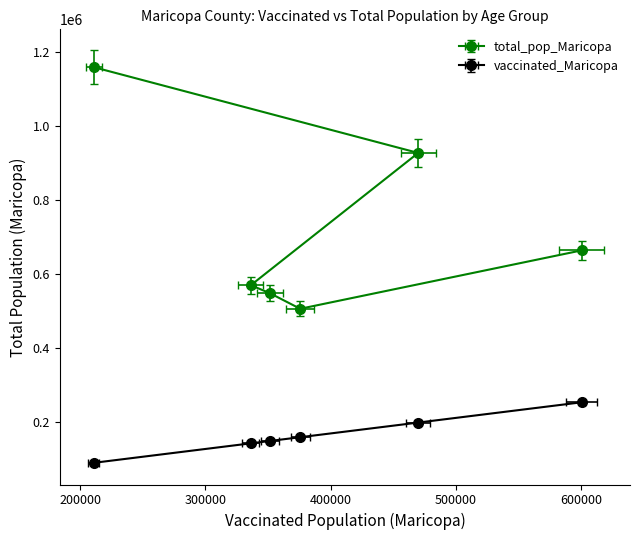

List the labels in order of value, smallest first.

55-64, 45-54, 35-44, 65+, 20-34, <20